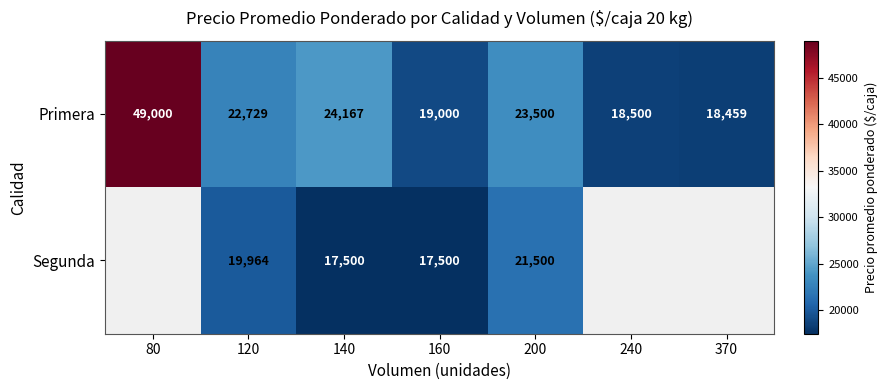

At how many categories does at least one series exceed 32497?

1